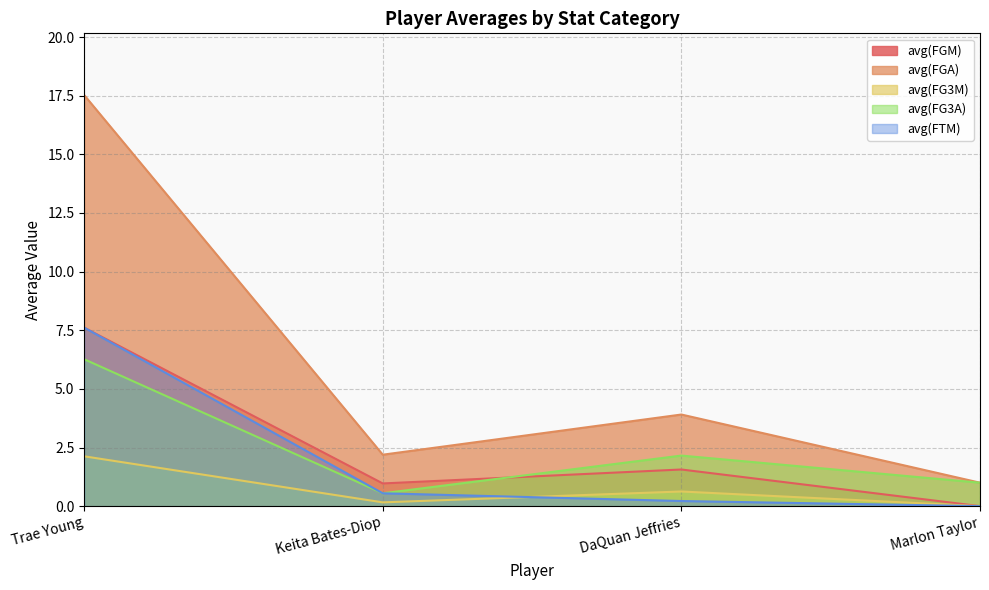

What position from the left is Keita Bates-Diop?

2